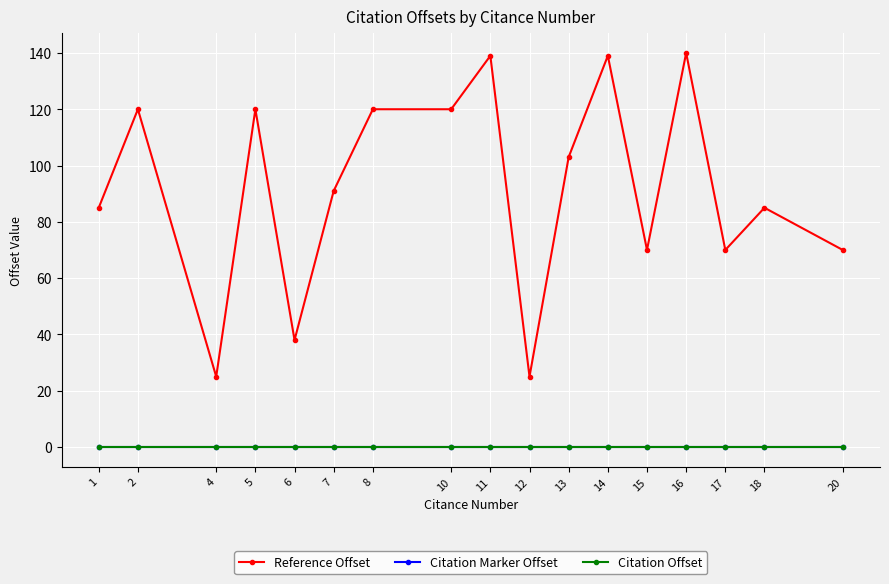

Is this an area chart (filled region under the line)?

No